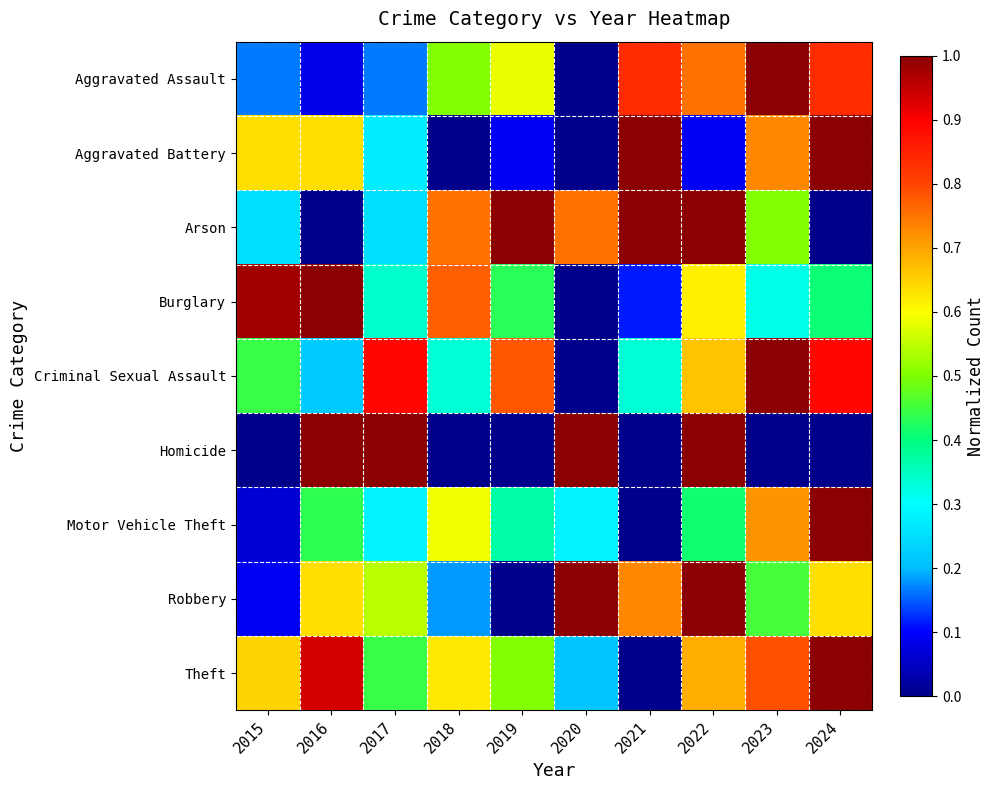

Which series changed the most between 2015 and 2024?

Motor Vehicle Theft